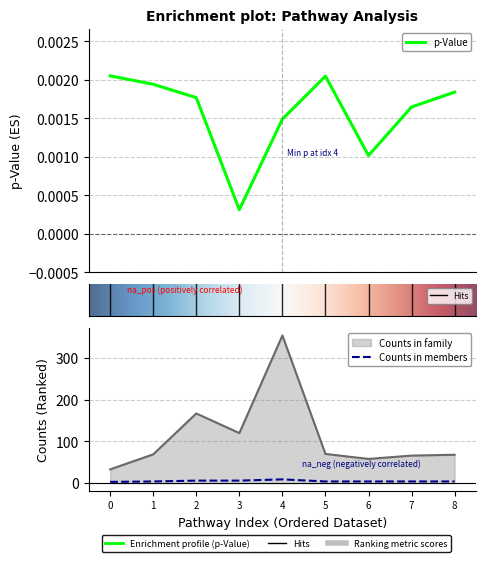

True or false: Counts in members and p-Value intersect in this chart.

False